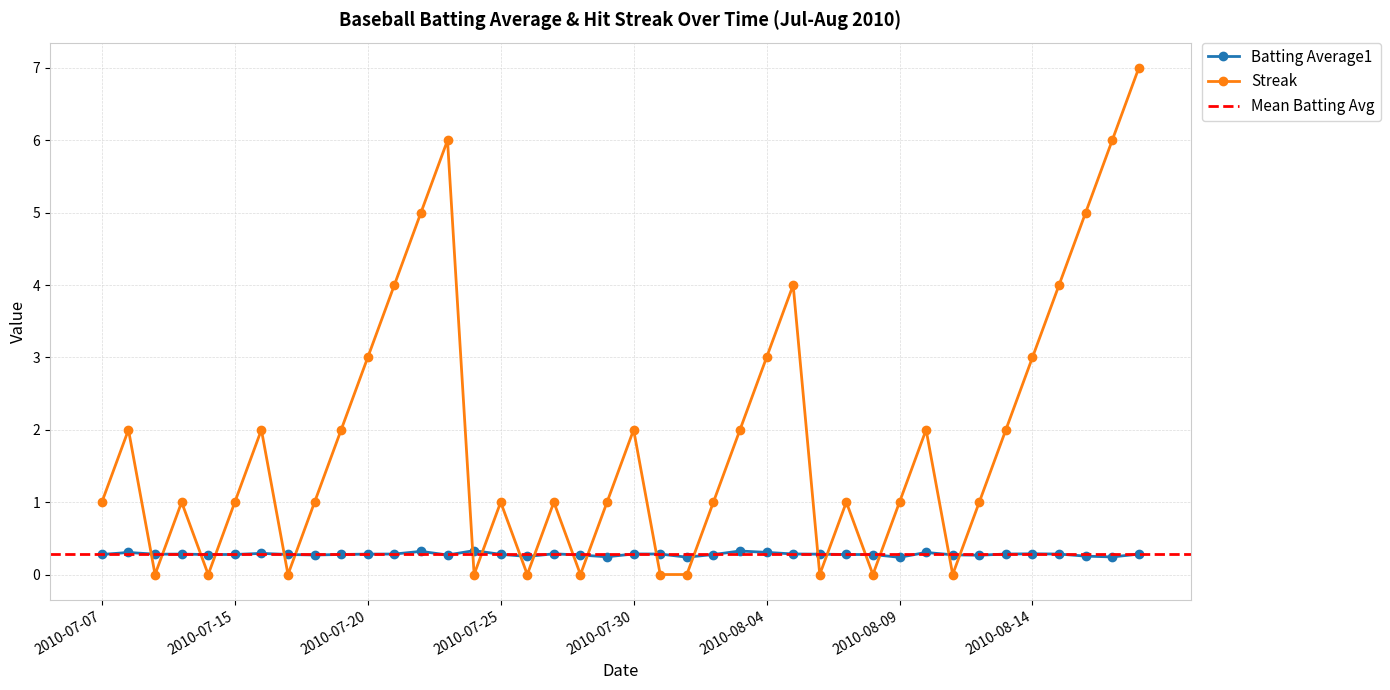

Which series changed the most between 2010-07-22 and 2010-07-24?

Streak